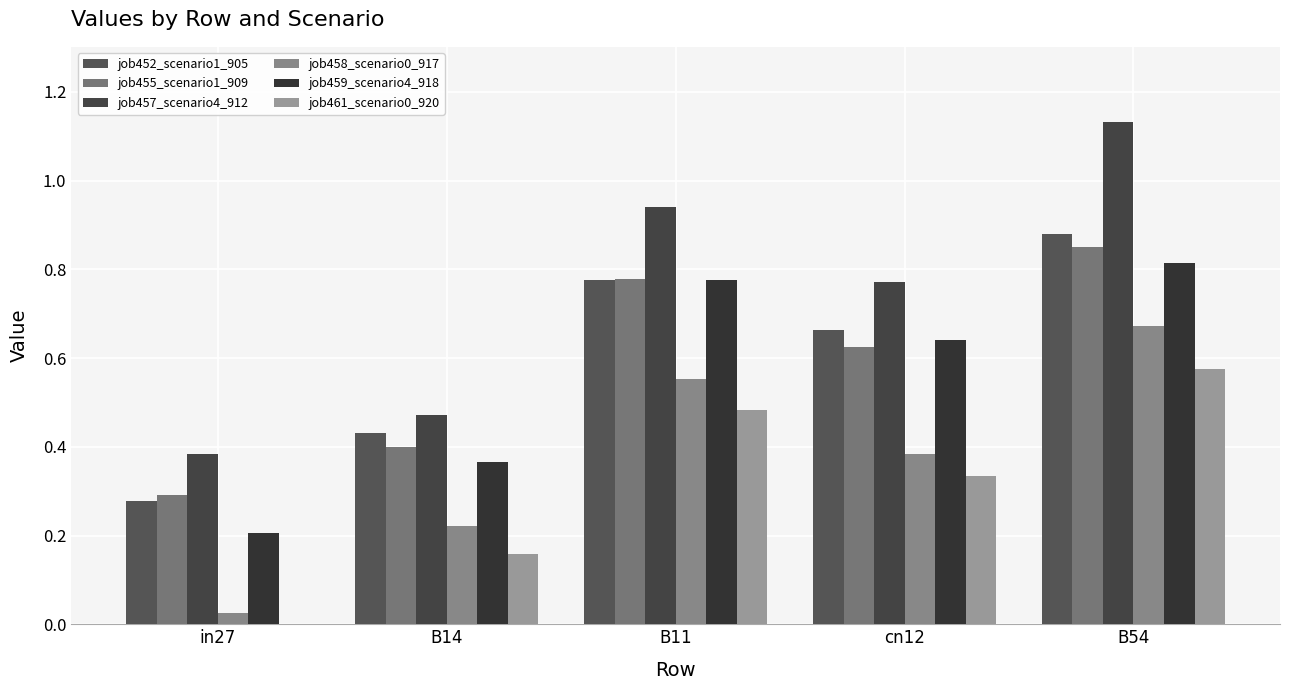

Reading left to right, what are all the values shown in this chart?

job452_scenario1_905: 0.3	0.4	0.8	0.7	0.9
job455_scenario1_909: 0.3	0.4	0.8	0.6	0.8
job457_scenario4_912: 0.4	0.5	0.9	0.8	1.1
job458_scenario0_917: 0.0	0.2	0.6	0.4	0.7
job459_scenario4_918: 0.2	0.4	0.8	0.6	0.8
job461_scenario0_920: 0.0	0.2	0.5	0.3	0.6